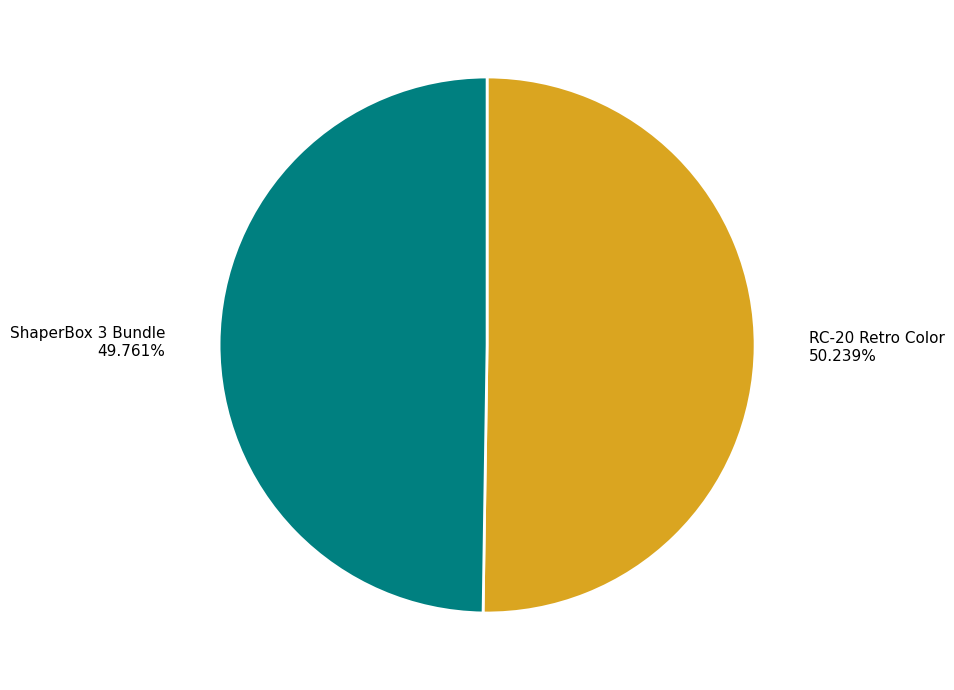

Approximately how many times larger is the value at ShaperBox 3 Bundle compared to RC-20 Retro Color?

1.0